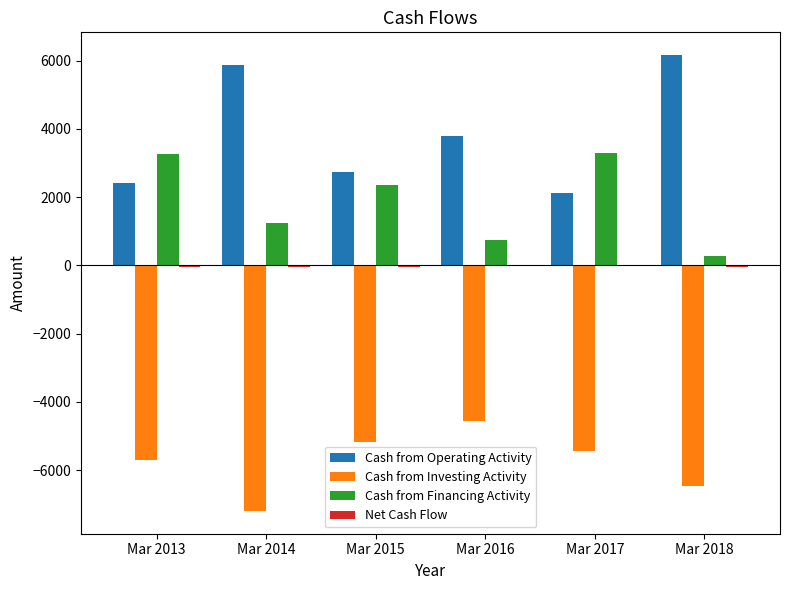

What is the sum of all Cash from Financing Activity values?

11171